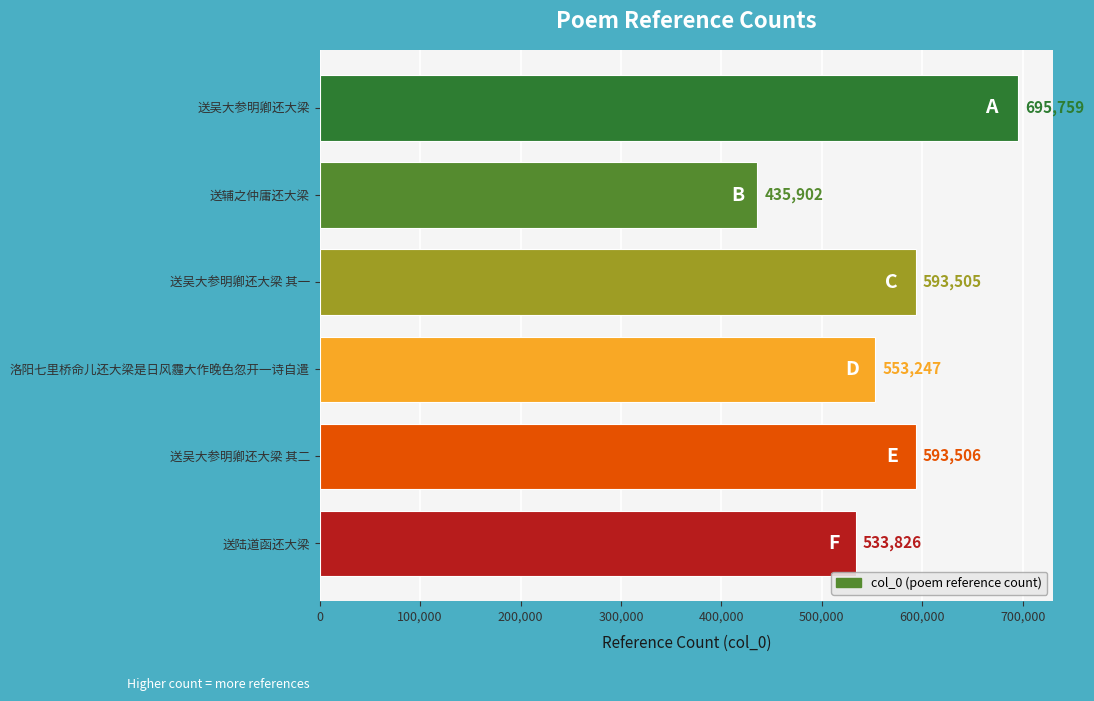

Reading top to bottom, transcribe all the data shown in this chart.

695759	435902	593505	553247	593506	533826